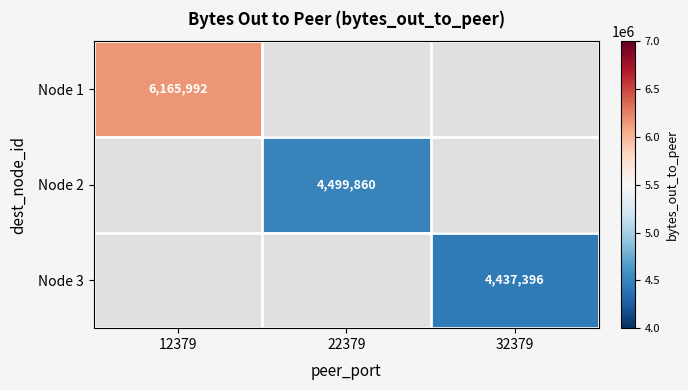

Is it true that Node 3 equals 4437396 at 32379?

True